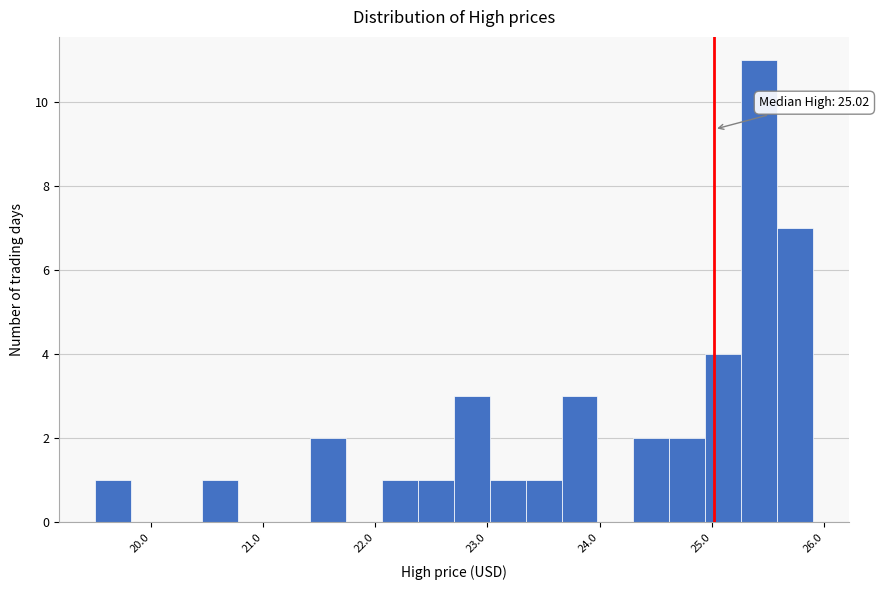

Around what value on the x-axis is the tallest bar? Give the approximate position of its centre, as read against the axis.

25.4